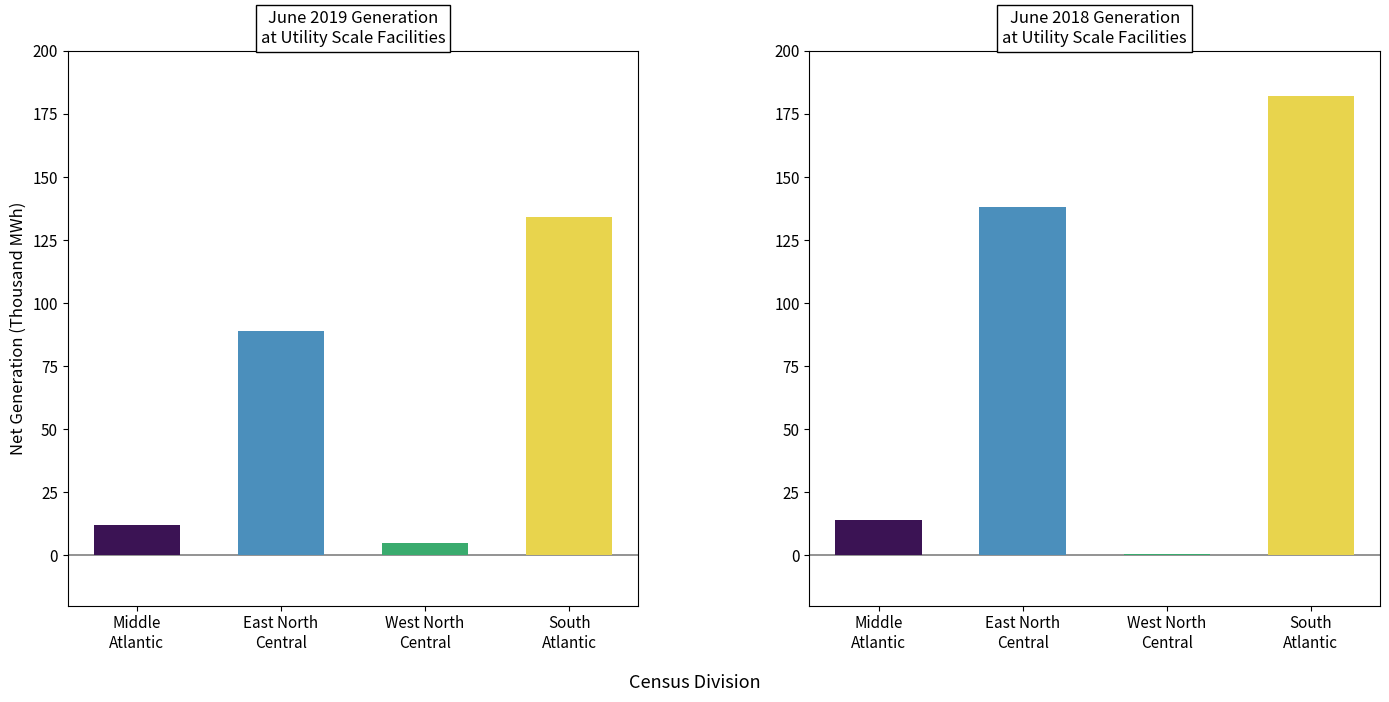

Rank the series by their average value, from lowest to highest.

June 2019, June 2018